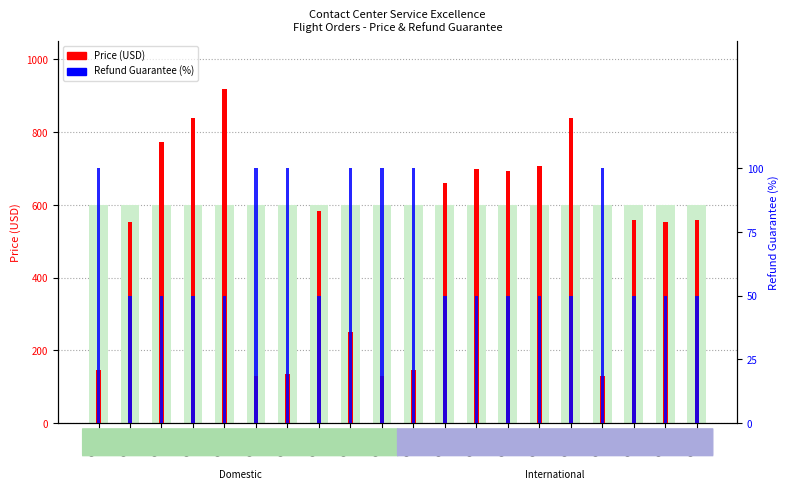

Reading left to right, list all the values displayed in this chart.

Price (USD): Order
1201=147.2	Order
1202=551.9	Order
1203=772.7	Order
1204=839.9	Order
1205=919.9	Order
1206=130.4	Order
1207=133.8	Order
1208=582.0	Order
1209=250.9	Order
1210=130.4	Order
1211=147.2	Order
1212=659.0	Order
1213=699.4	Order
1214=692.4	Order
1215=705.8	Order
1216=839.9	Order
1217=130.4	Order
1218=558.9	Order
1219=551.9	Order
1220=558.9
Refund Guarantee (%): Order
1201=100.0	Order
1202=50.0	Order
1203=50.0	Order
1204=50.0	Order
1205=50.0	Order
1206=100.0	Order
1207=100.0	Order
1208=50.0	Order
1209=100.0	Order
1210=100.0	Order
1211=100.0	Order
1212=50.0	Order
1213=50.0	Order
1214=50.0	Order
1215=50.0	Order
1216=50.0	Order
1217=100.0	Order
1218=50.0	Order
1219=50.0	Order
1220=50.0